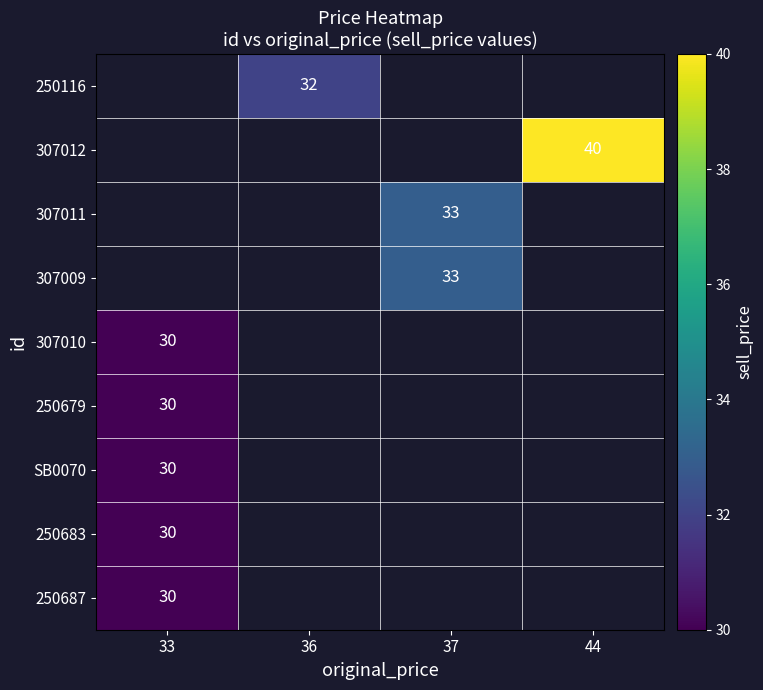

Which has a higher value, 33 or 44?

44